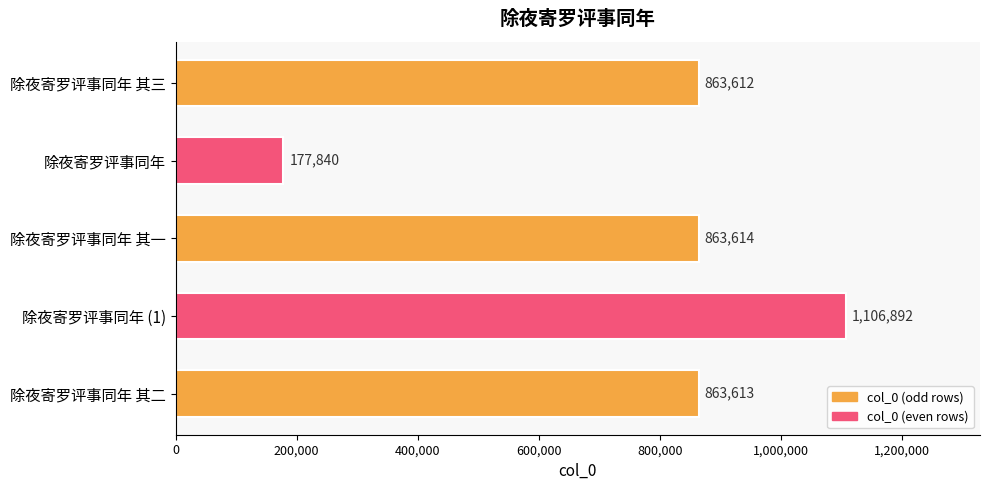

Which label corresponds to the largest value in the chart?

除夜寄罗评事同年 (1)